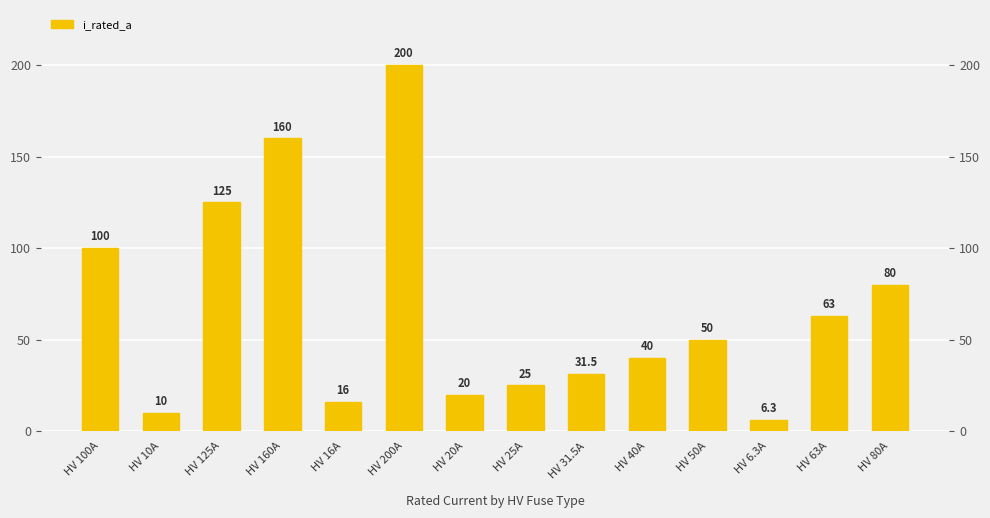

How many categories are shown in the chart?

14